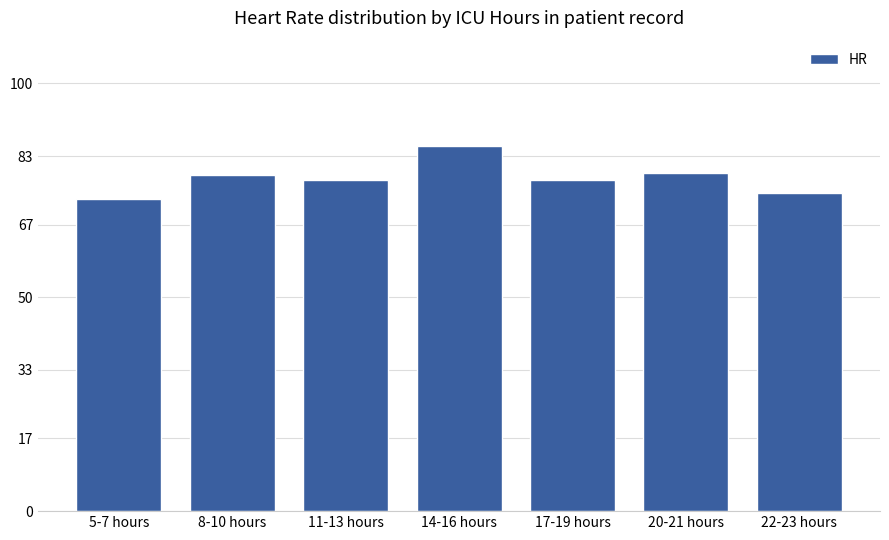

What is the sum of the values at 20-21 hours and 14-16 hours?

164.3